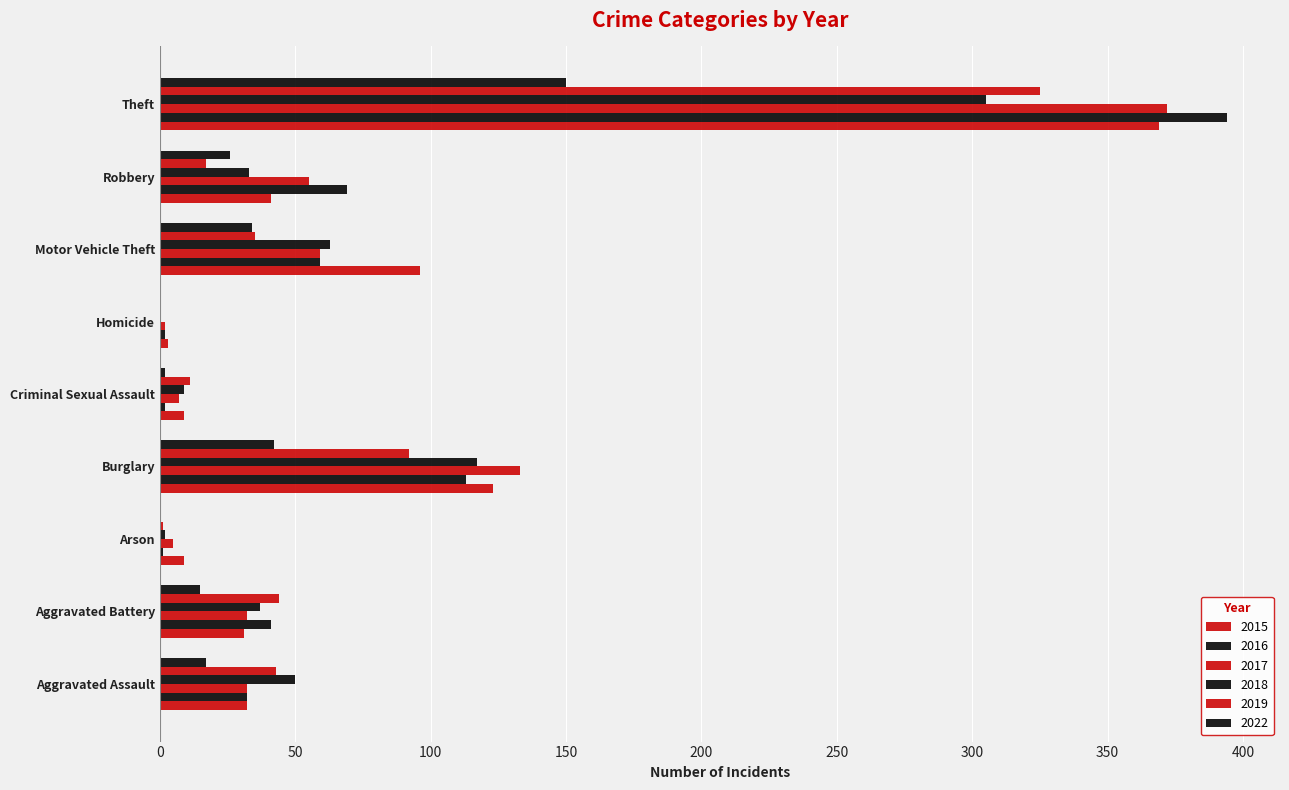

How many categories are shown in the chart?

9